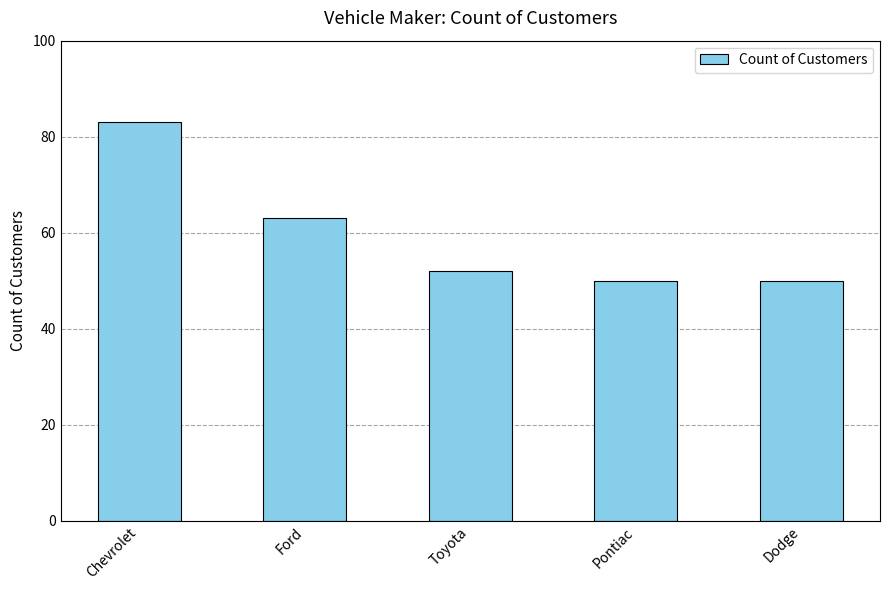

Count the number of categories in the chart.

5